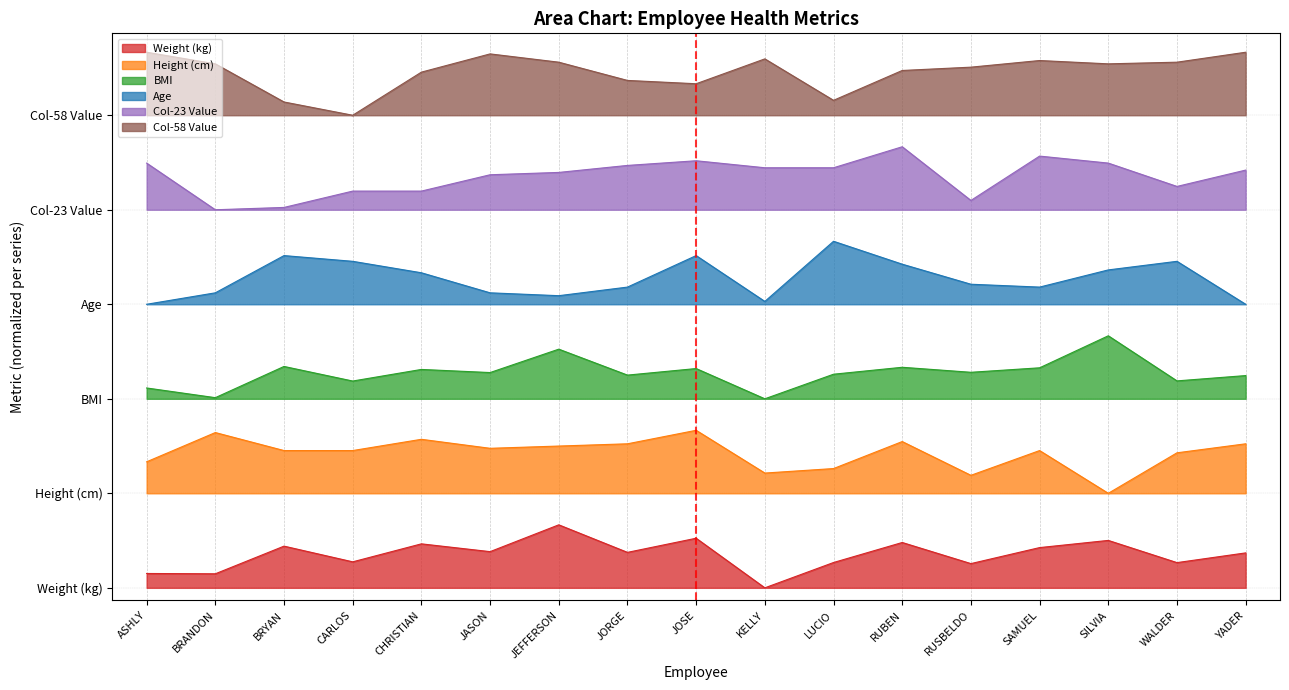

Is the value of col58_val at JORGE greater than the value of height_cm at BRYAN?

Yes